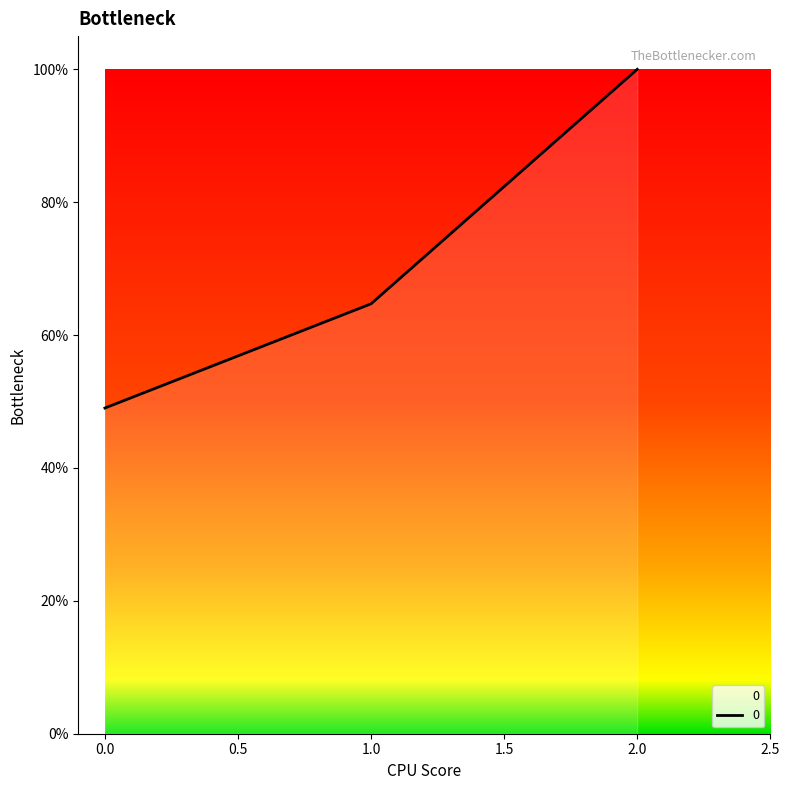

Where does the data first go above 64?

1.0